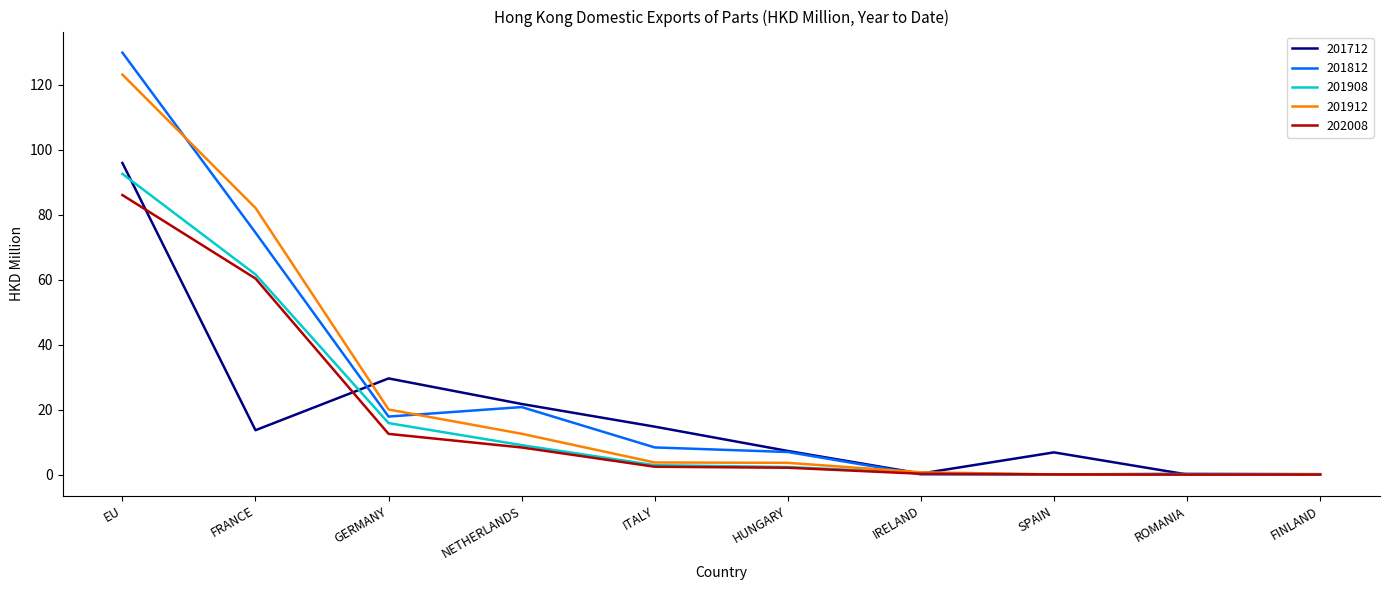

What is the difference between the 201812 values at NETHERLANDS and FINLAND?

20.7